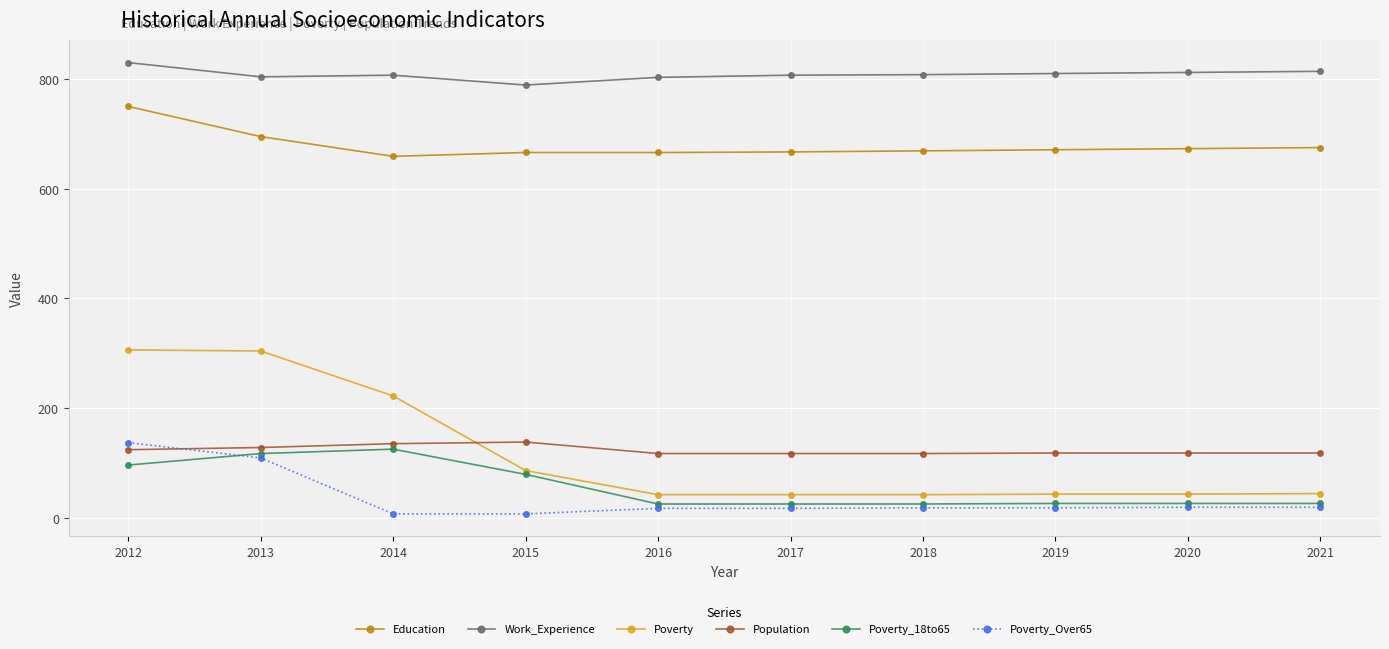

True or false: Poverty and Education intersect in this chart.

False